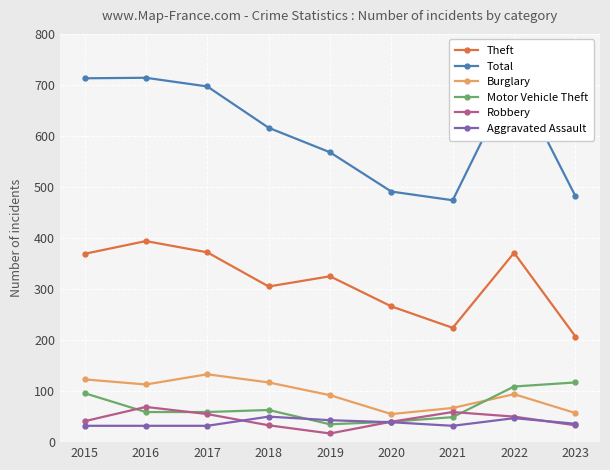

Is it true that Robbery equals 41 at 2015?

True